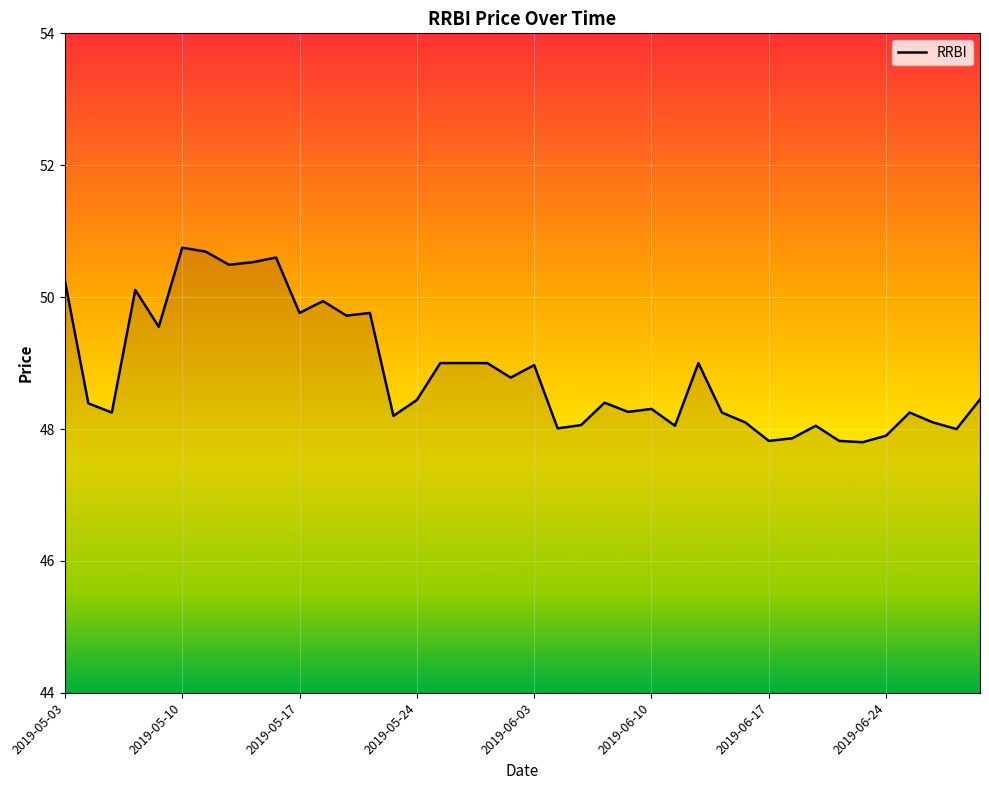

What is the difference between the maximum and minimum values?

3.0